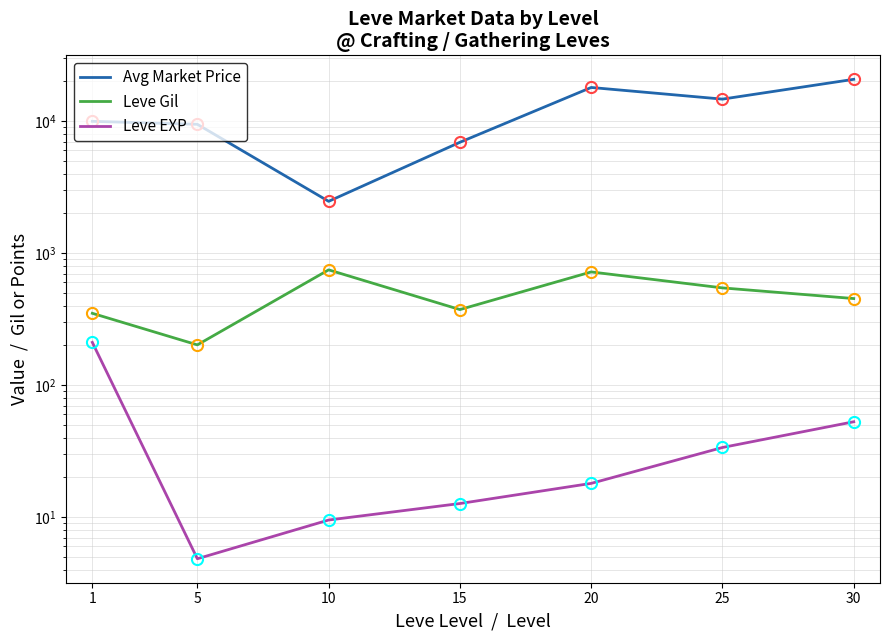

What is the value of the Avg Market Price point at the 6th from the left?

14677.0